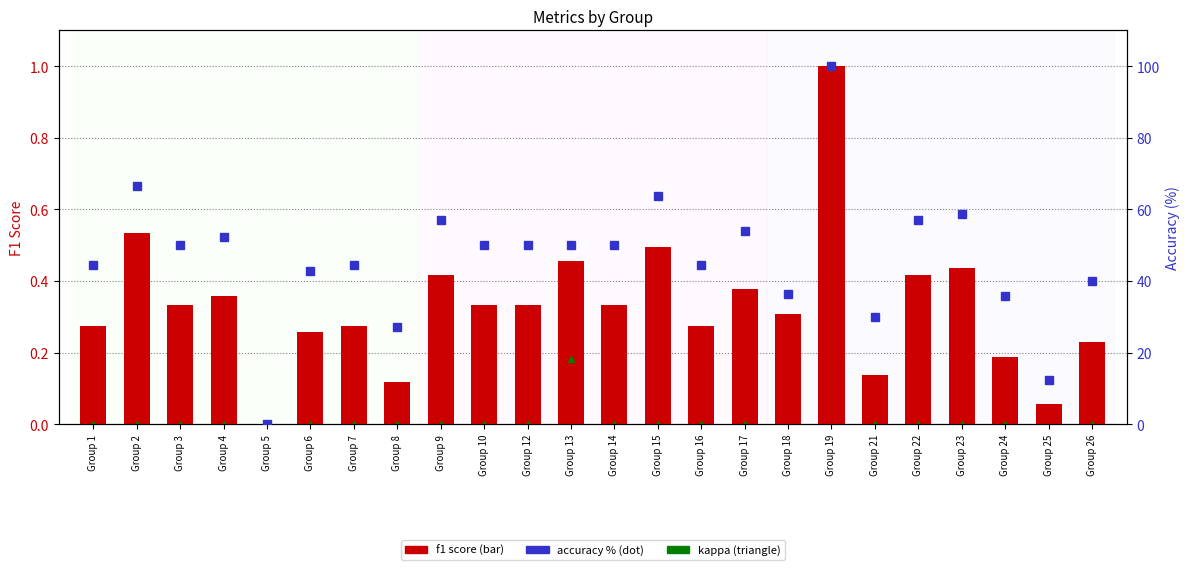

What is the total value across all series at Group 26?

40.2